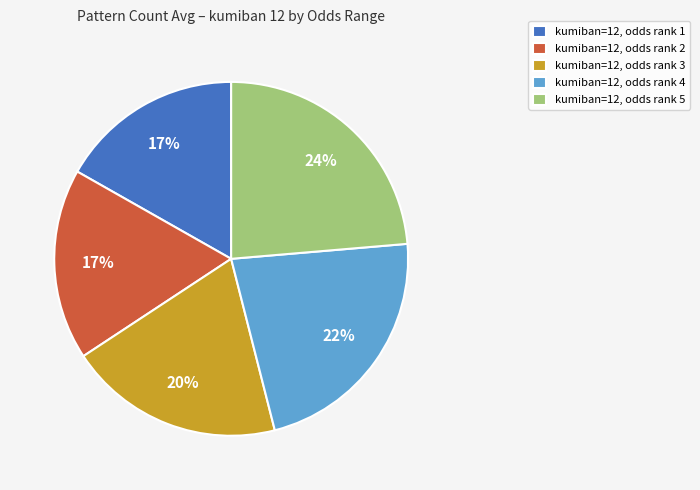

To the nearest percent, what portion does kumiban=12, odds rank 5 represent?

24%